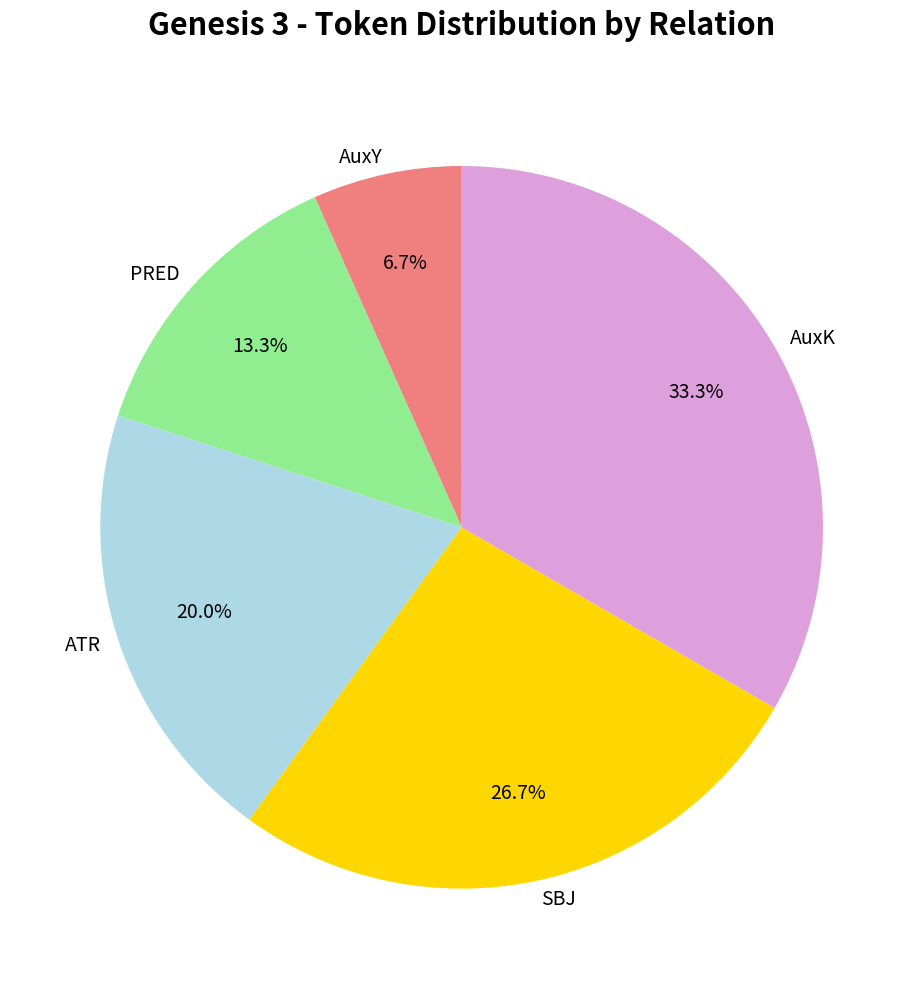

What percentage is the AuxY slice, to the nearest percent?

7%